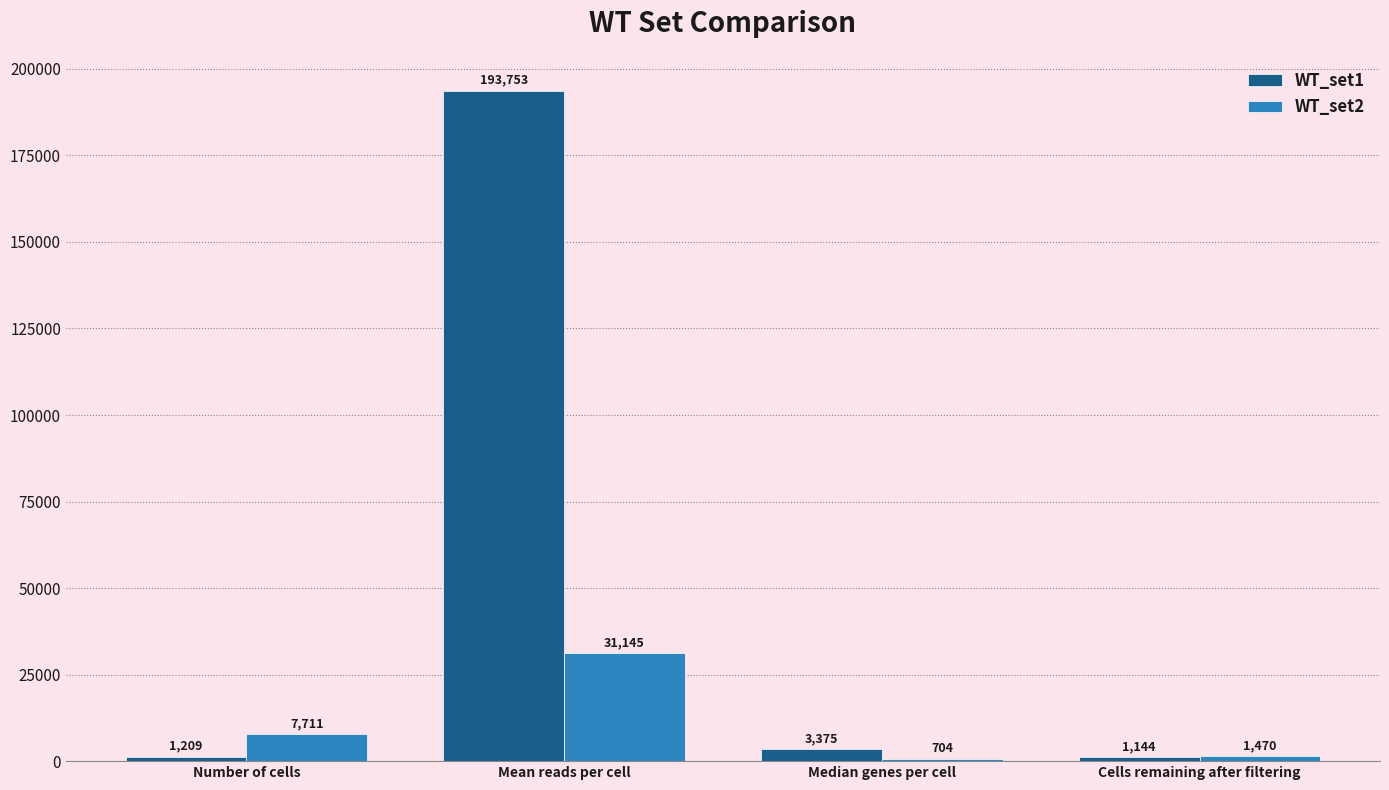

What is the value of the WT_set2 bar at the 2nd from the left?

31145